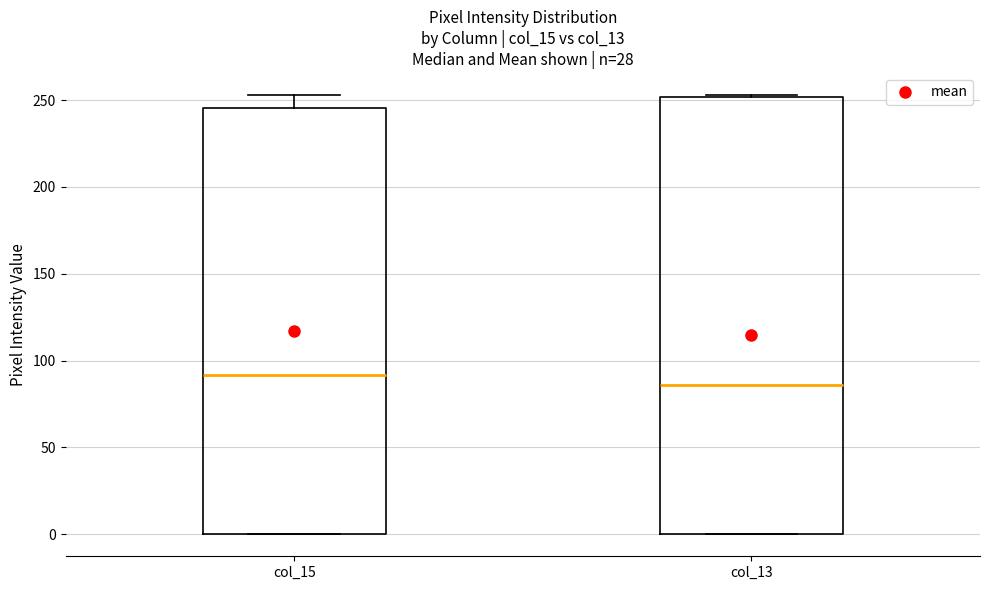

Which box has the lowest median line?

col_13